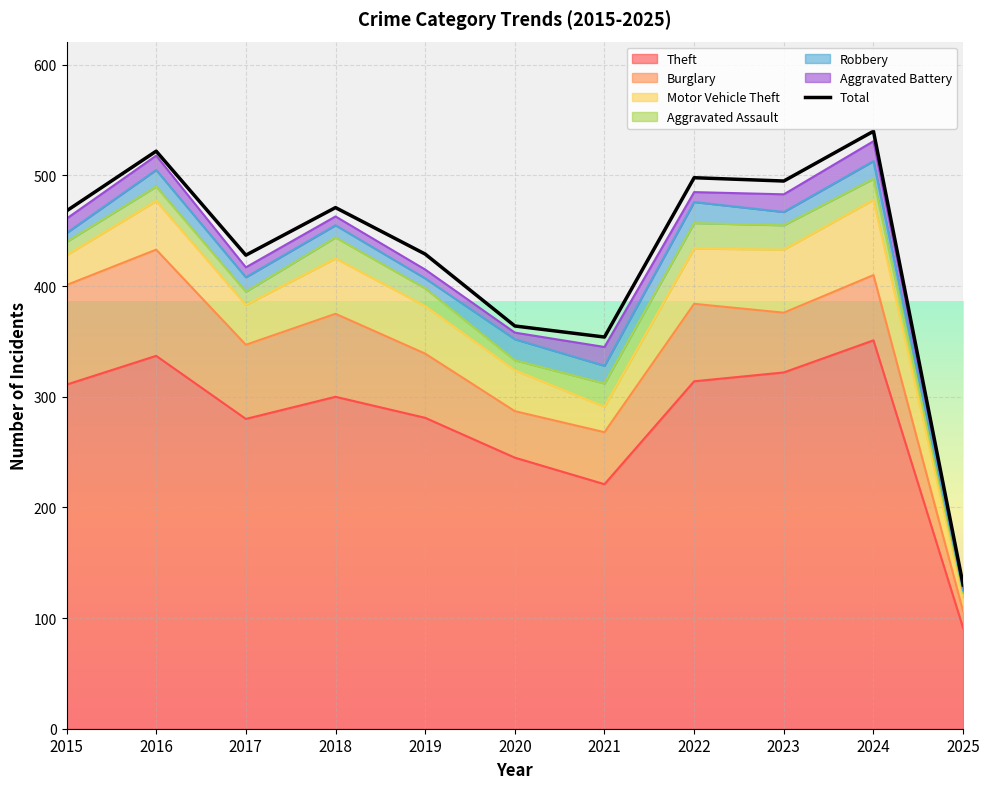

The value at 2025 is 130. True or false?

True